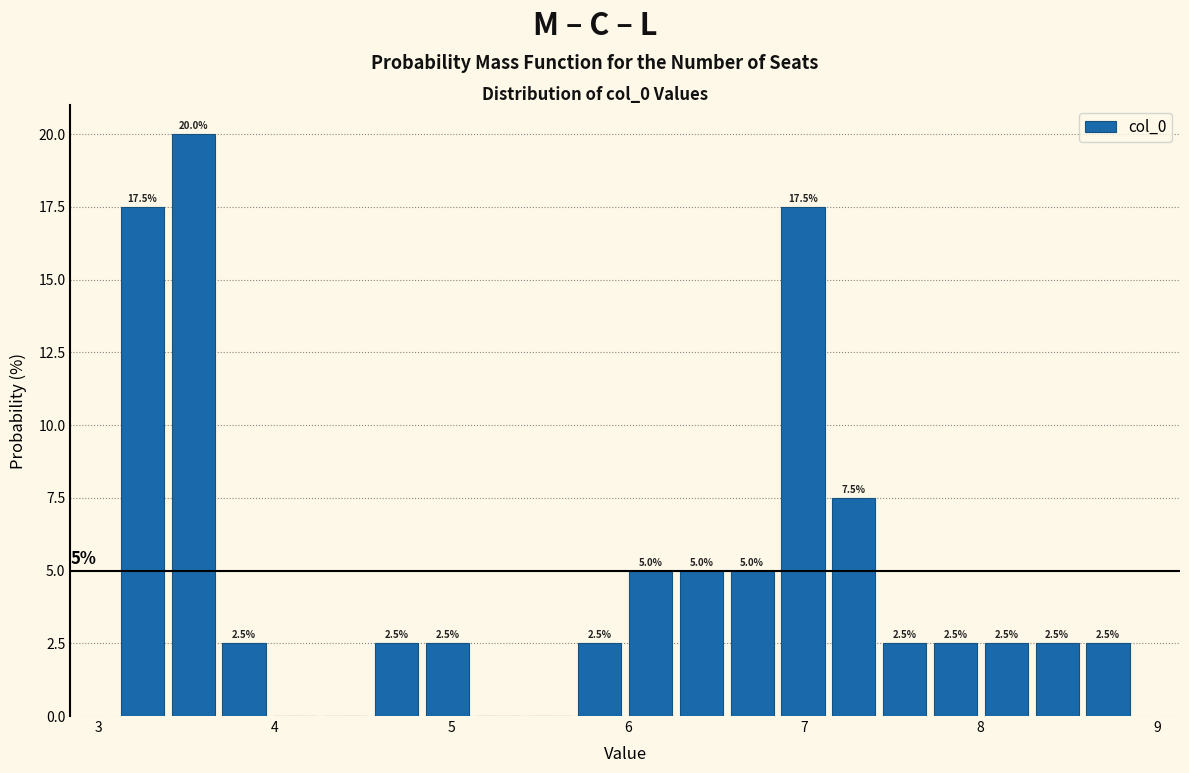

Read against the x-axis, roughly where is the centre of the tallest bar?

3.5